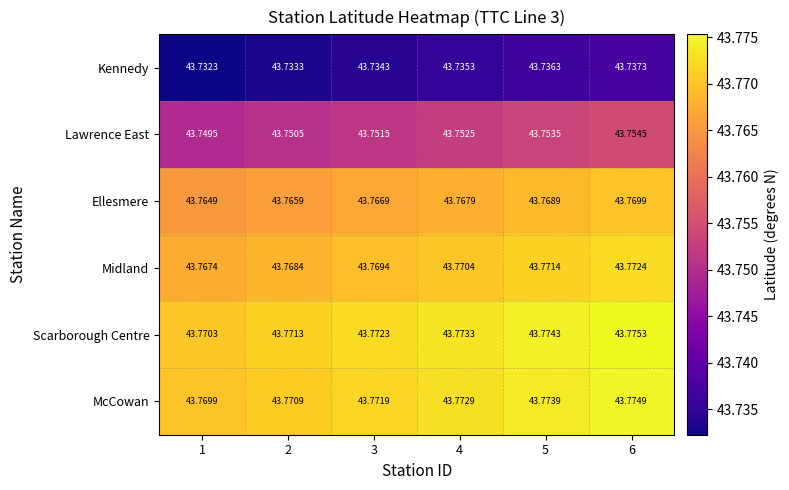

Rank the series by their maximum value, from highest to lowest.

Scarborough Centre, McCowan, Midland, Ellesmere, Lawrence East, Kennedy